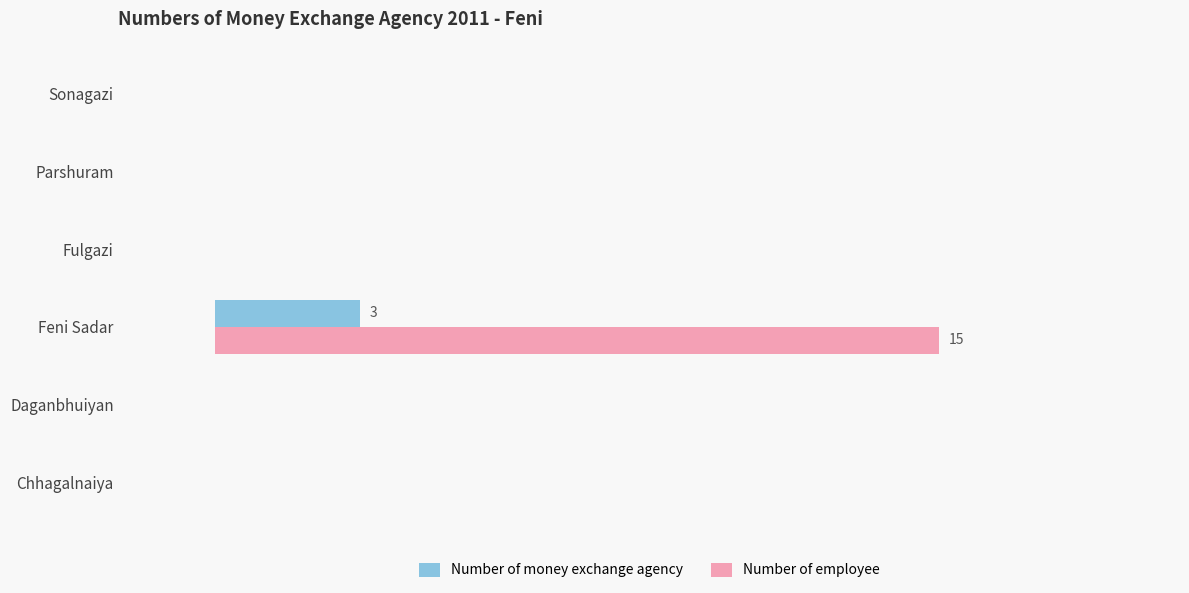

What is the maximum value for Number of money exchange agency?

3